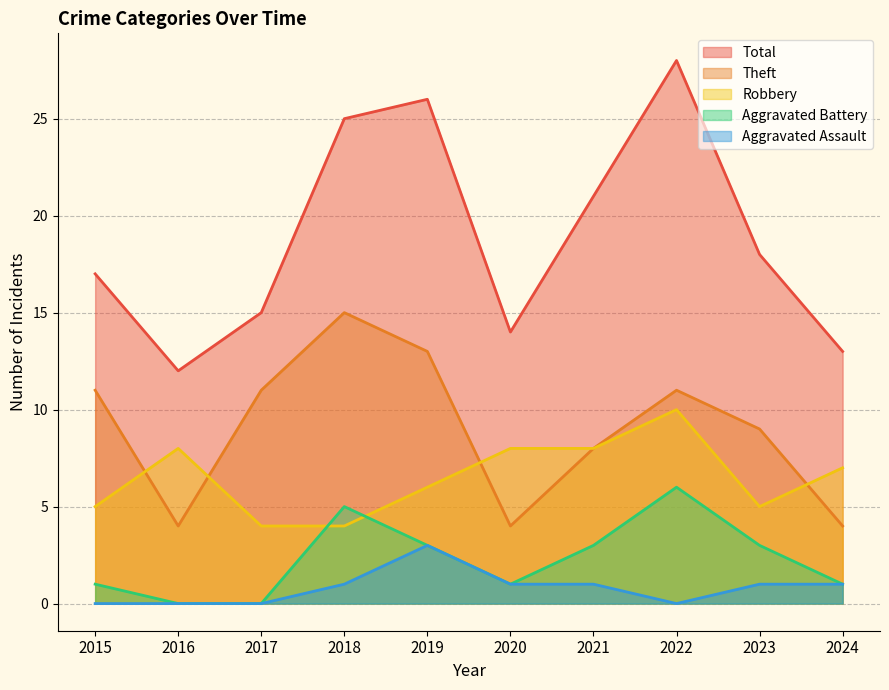

True or false: Aggravated Battery and Total cross at least once.

False